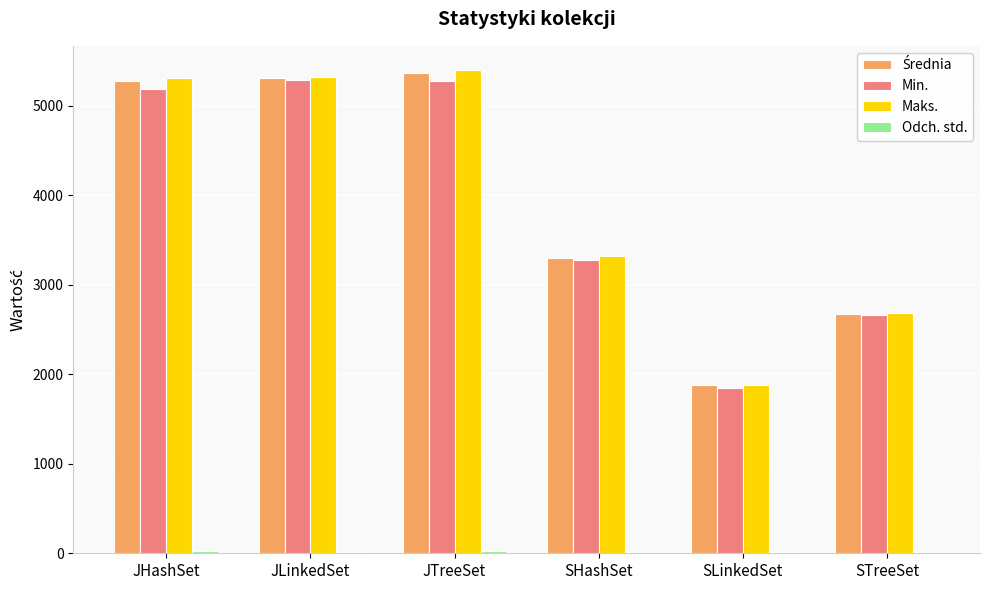

How many categories are shown in the chart?

6